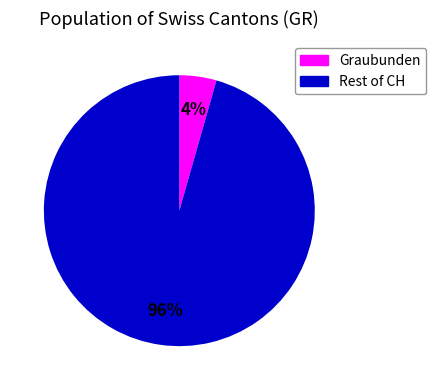

Is there a majority slice in this chart?

Yes